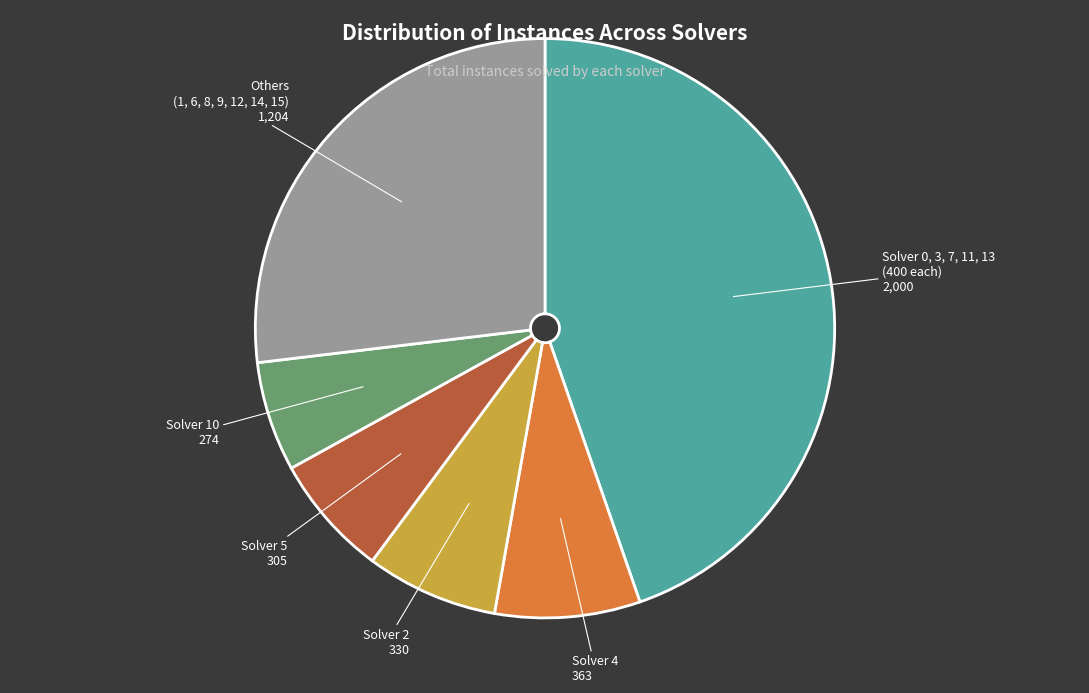

Does any single category account for the majority?

No